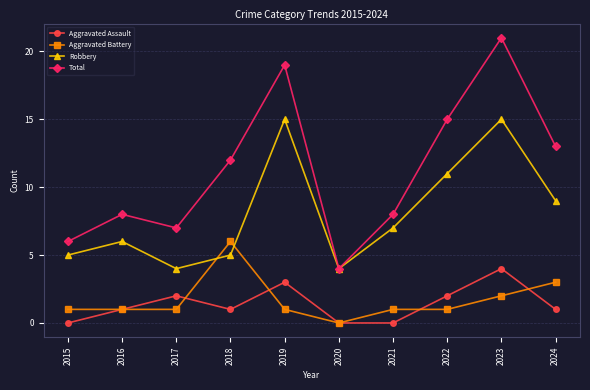

The Aggravated Assault series shows 4 at 2023. True or false?

True